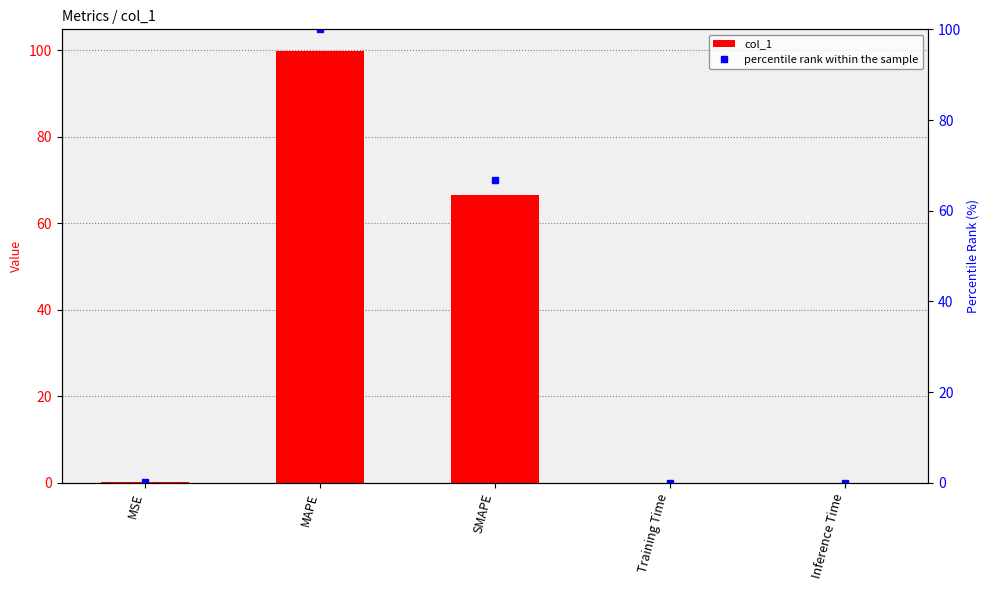

At Inference Time, list the series in order from smallest to largest.

col_1, percentile rank within the sample